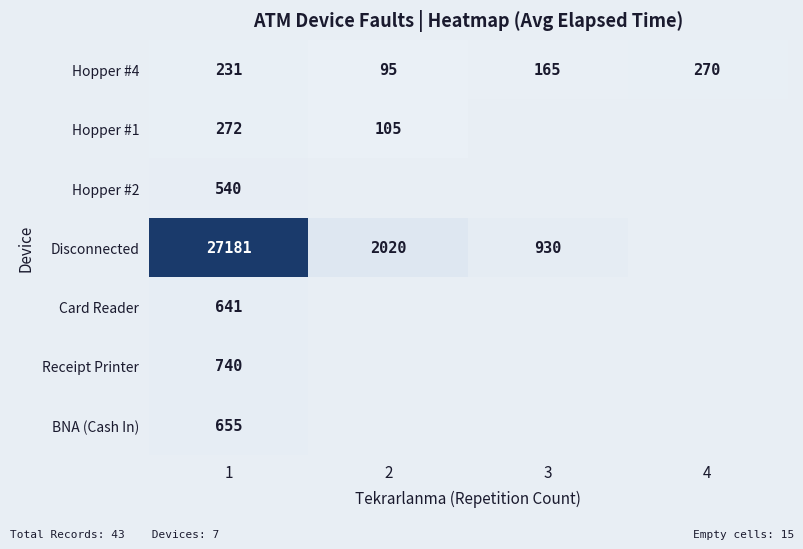

The value of Hopper #1 at 2 is 137. True or false?

False